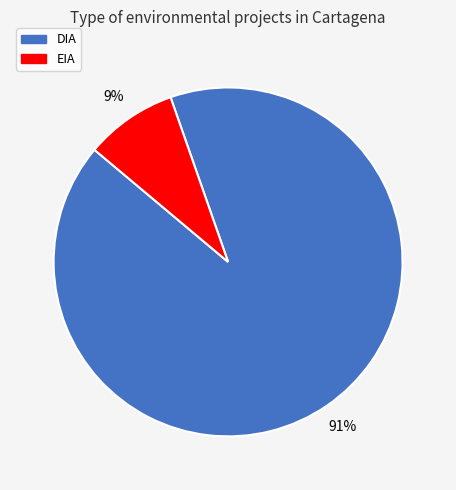

Which slice represents more than half of the pie?

DIA